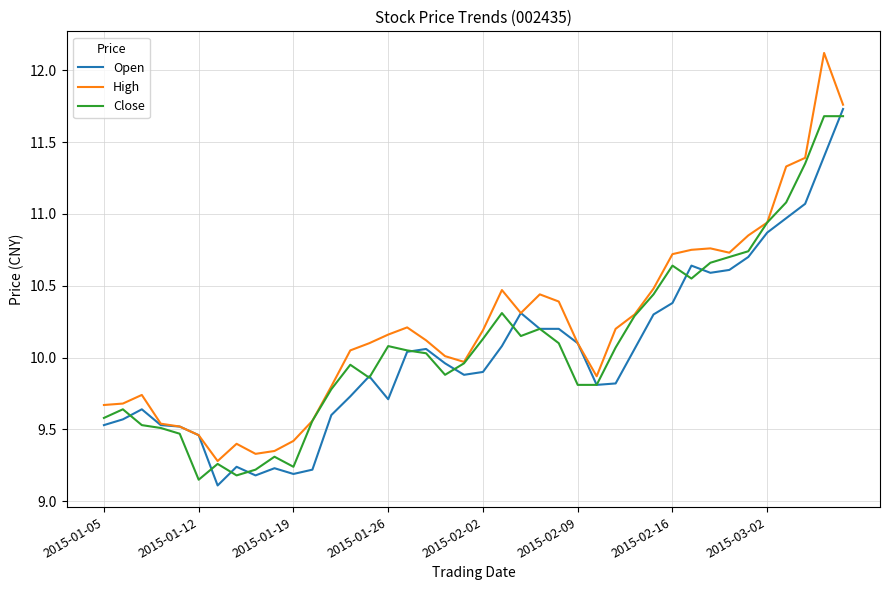

What is the minimum value shown in the chart?

9.1